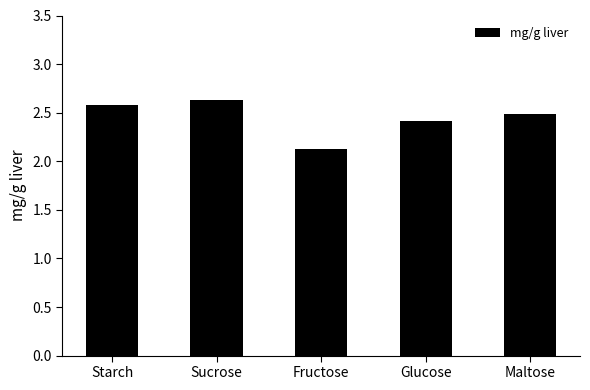

List the labels in order of value, smallest first.

Fructose, Glucose, Maltose, Starch, Sucrose